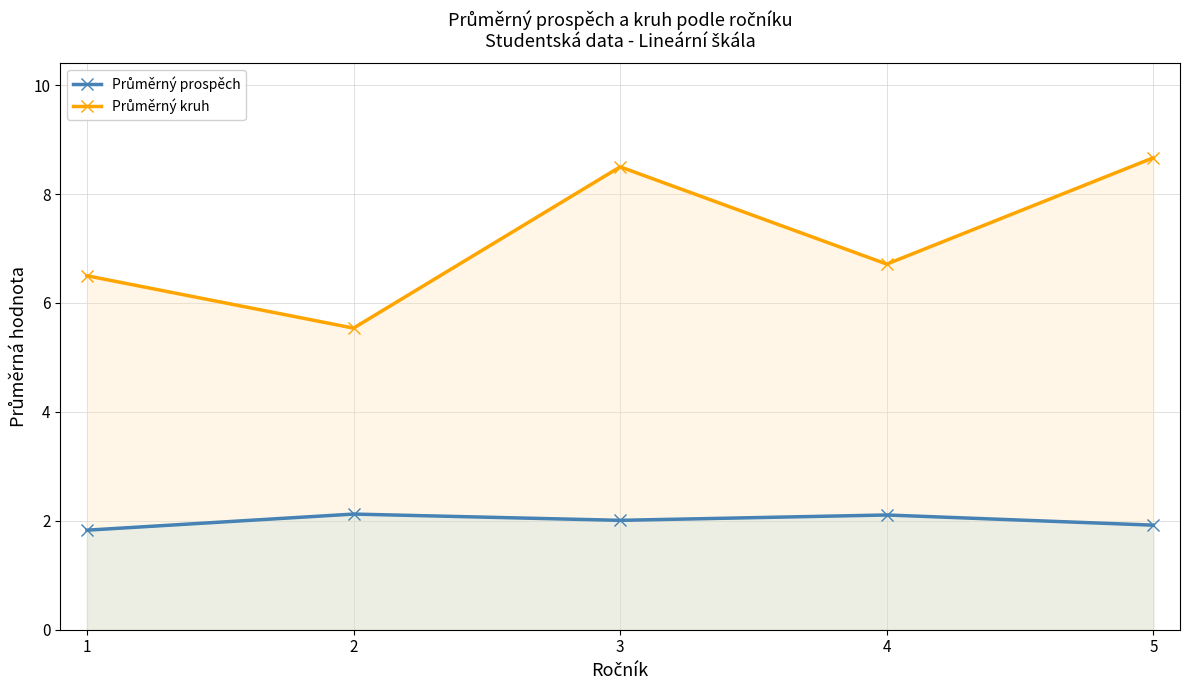

True or false: Průměrný kruh has more than 1 interior local peaks.

False